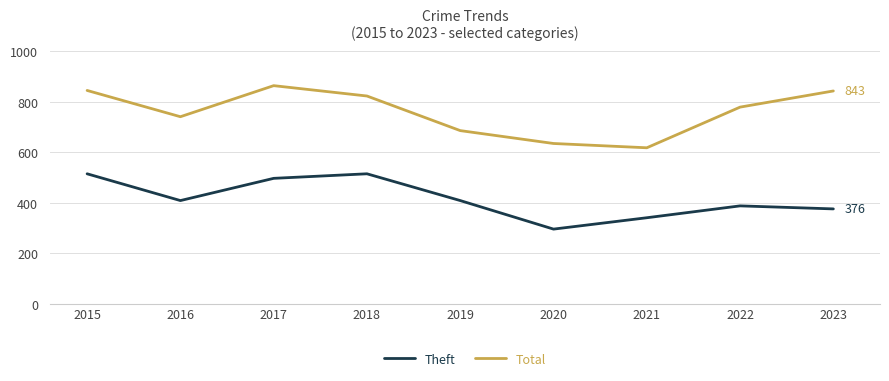

Does the chart have visible grid lines?

Yes